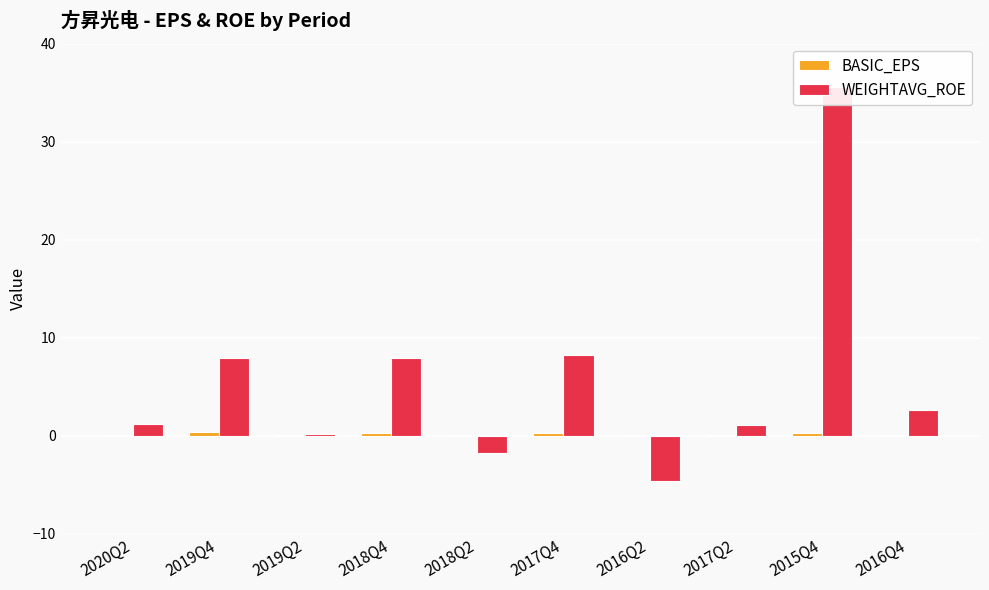

Which series changed the most between 2016Q2 and 2016Q4?

WEIGHTAVG_ROE